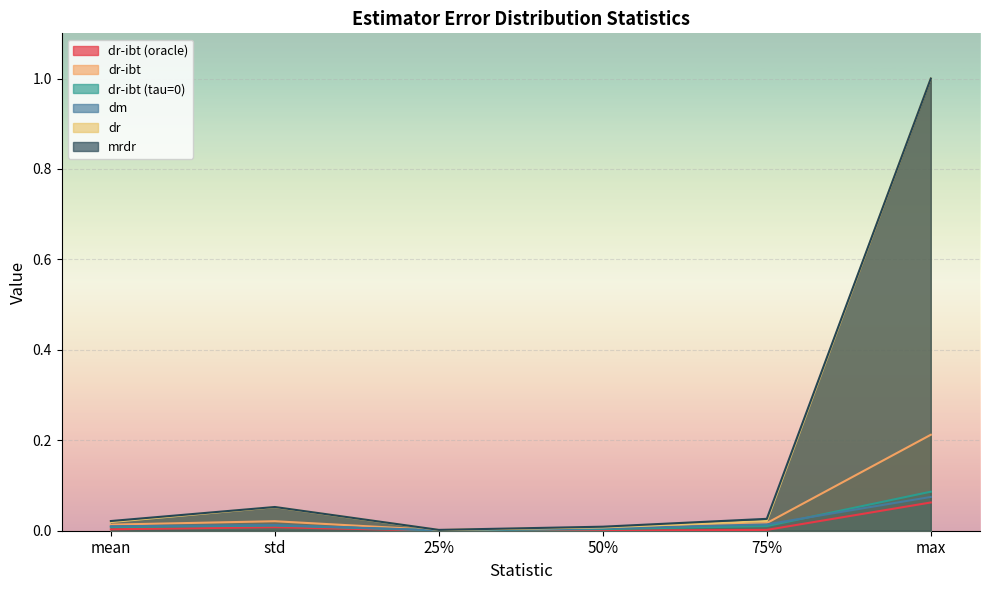

What is the label of the 2nd point from the right?

75%